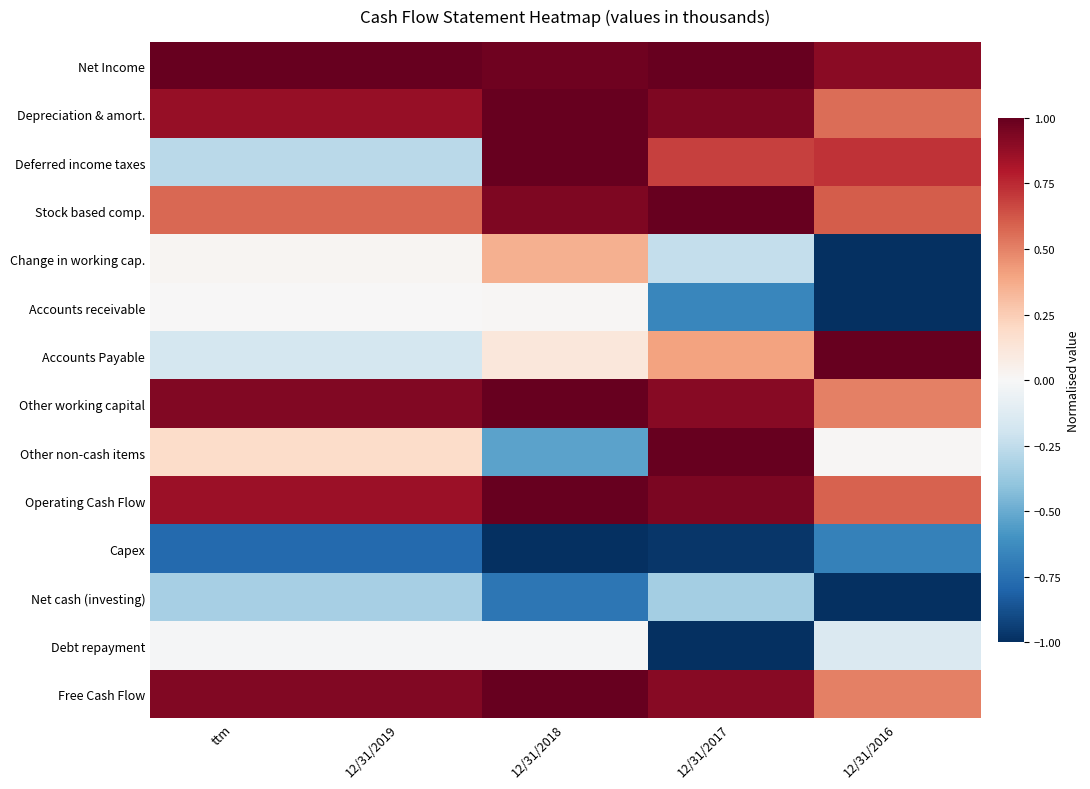

What is the minimum value shown in the chart?

-1.0